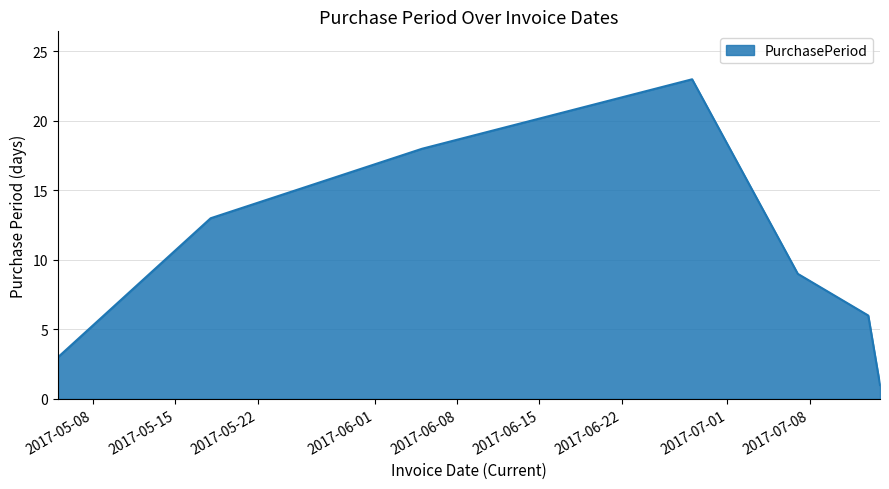

What is the greatest value displayed?

23